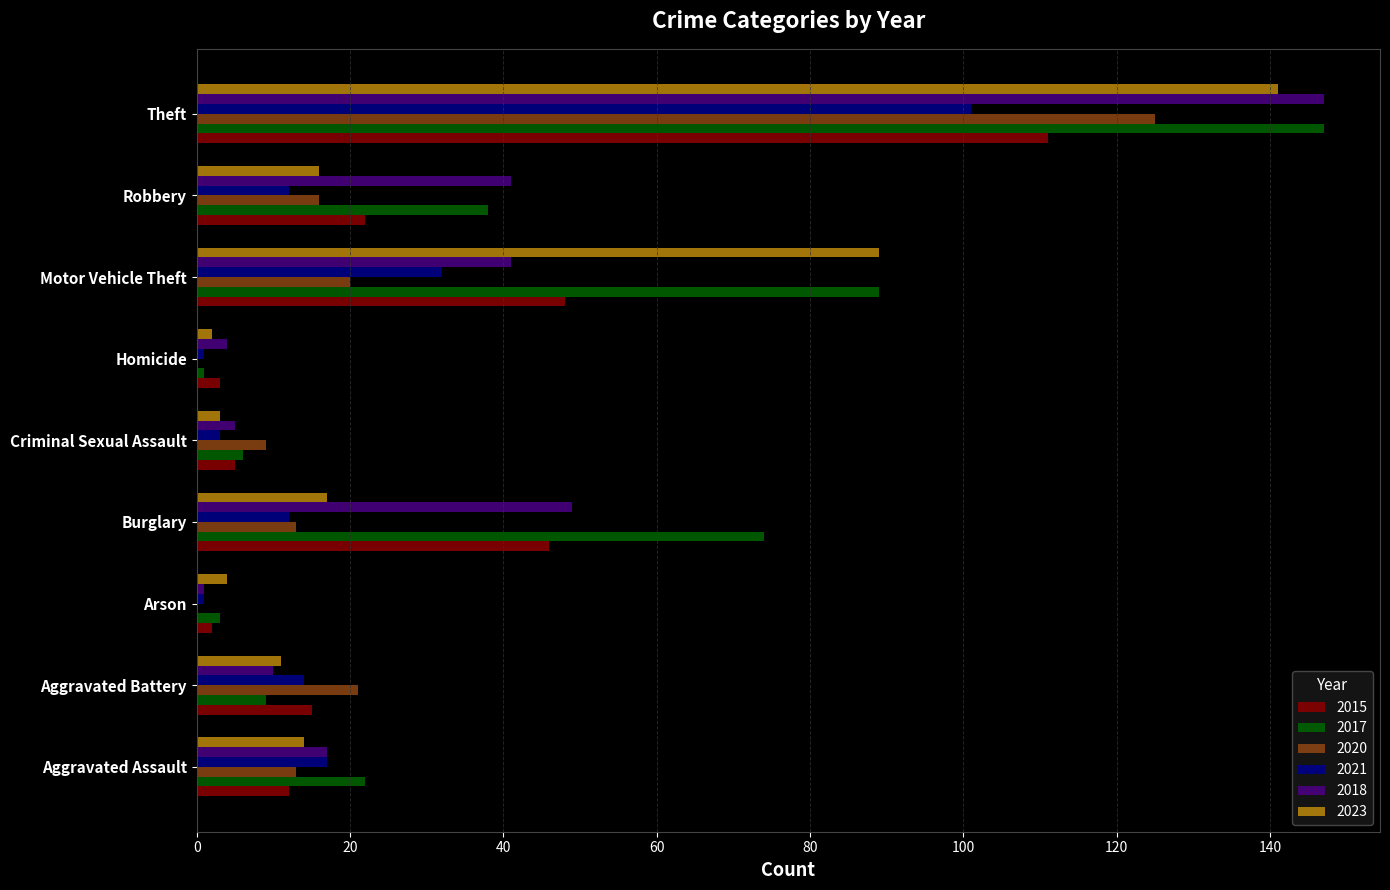

How many categories are shown in the chart?

9